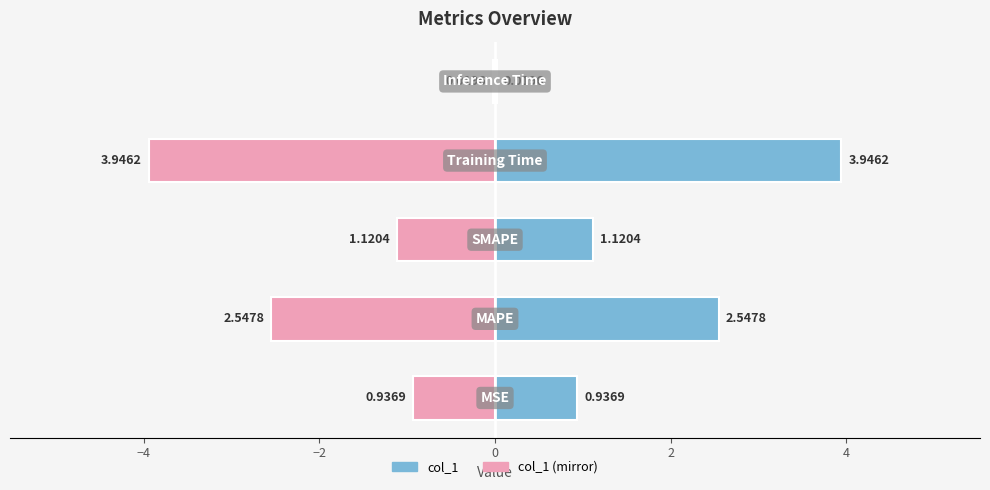

Reading right to left, what are all the values shown in this chart?

col_1: 0.0	3.9	1.1	2.5	0.9
col_1 (mirror): -0.0	-3.9	-1.1	-2.5	-0.9